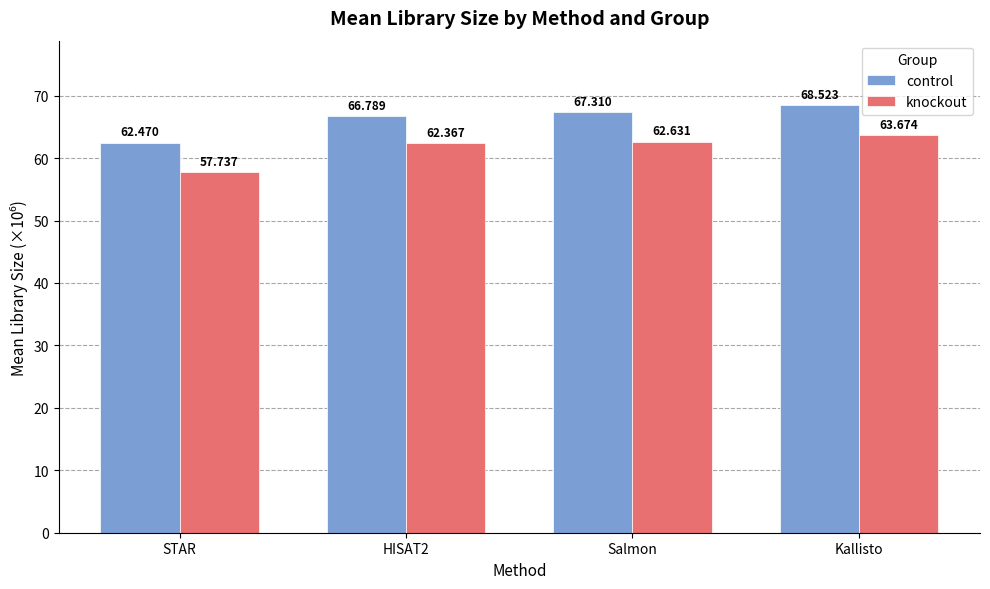

Does the chart contain stacked bars?

No